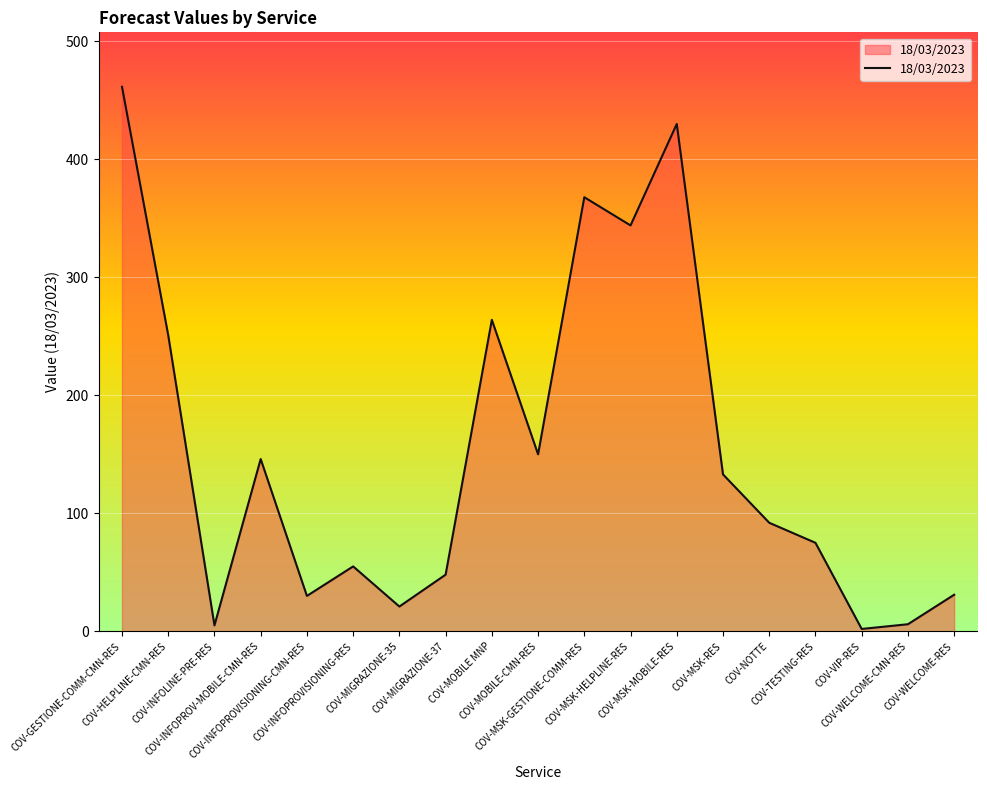

What is the maximum value shown in the chart?

461.5